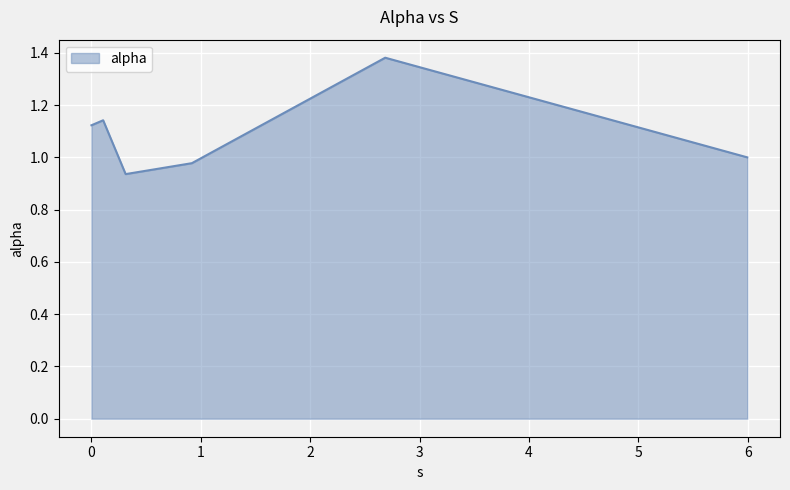

What is the sum of all values?

6.6